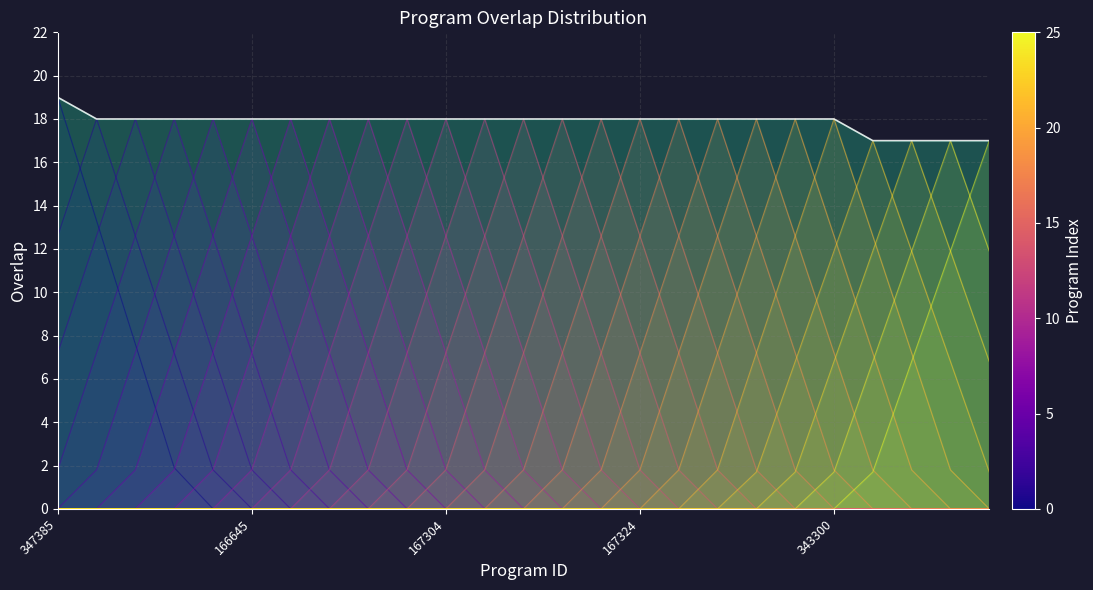

Count the values in the range 18 to 19.

21